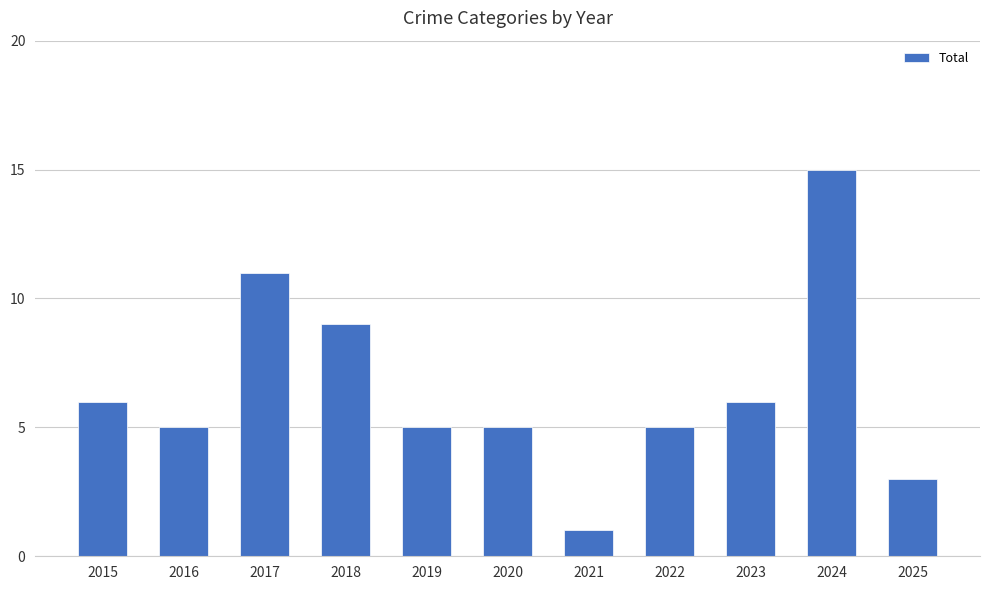

Where does the data first go above 5?

2015